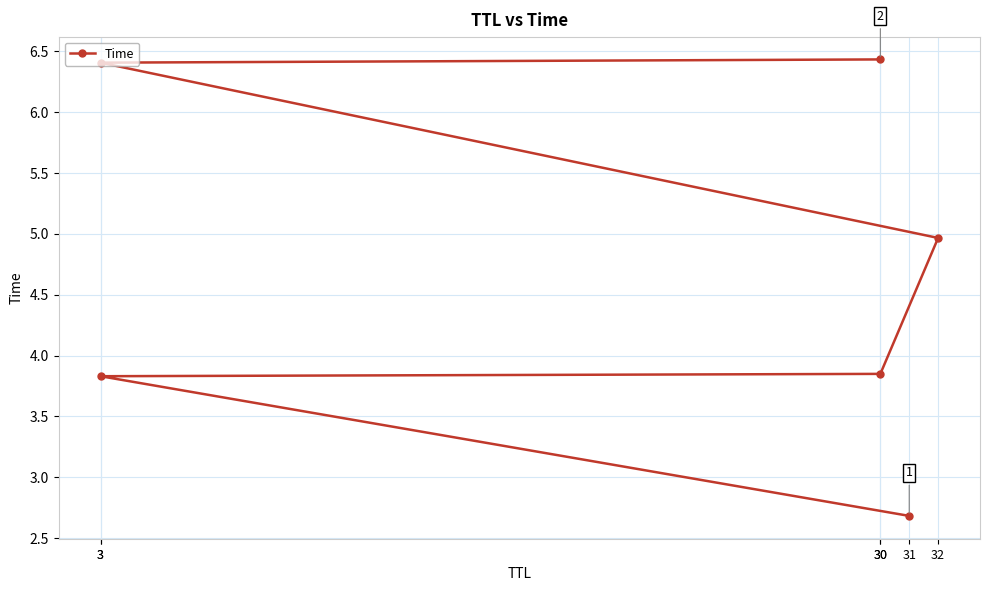

Rank the categories by value from lowest to highest.

31, 3, 30, 32, 3, 30